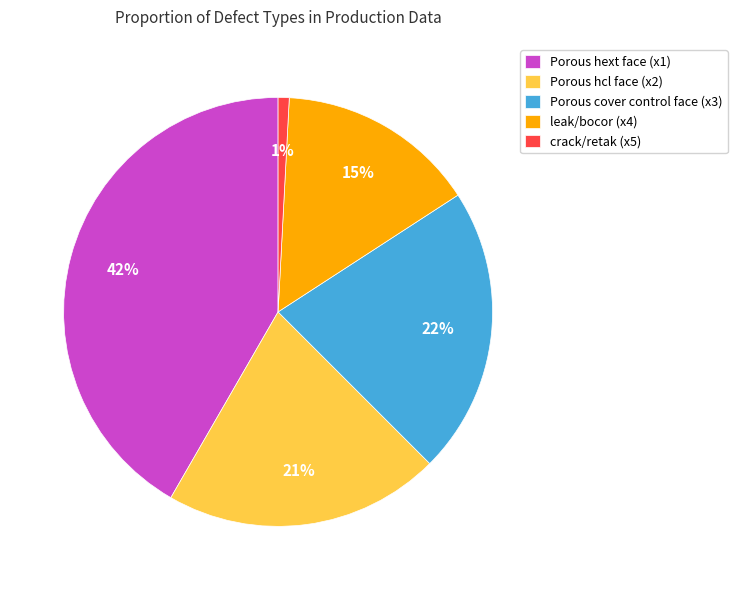

How many slices are in this pie chart?

5